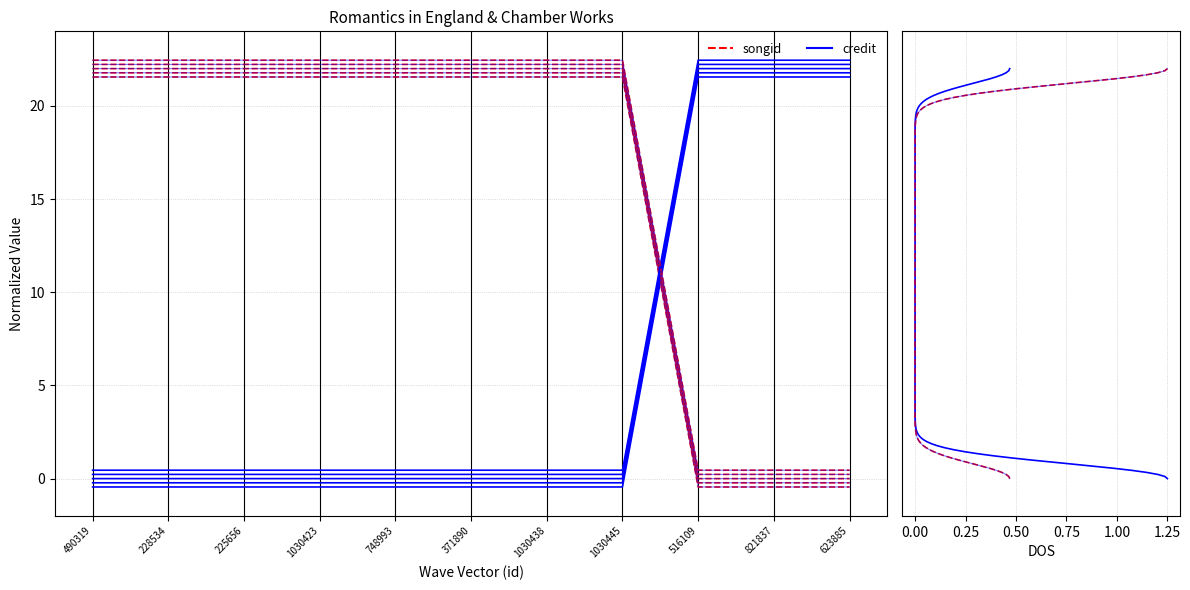

True or false: songid and labelid intersect in this chart.

False